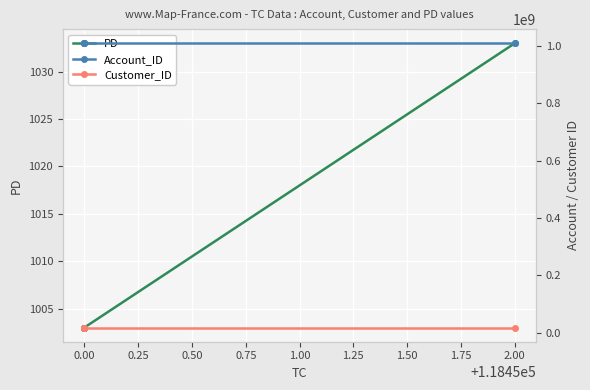

What is the greatest value displayed?

1008617925